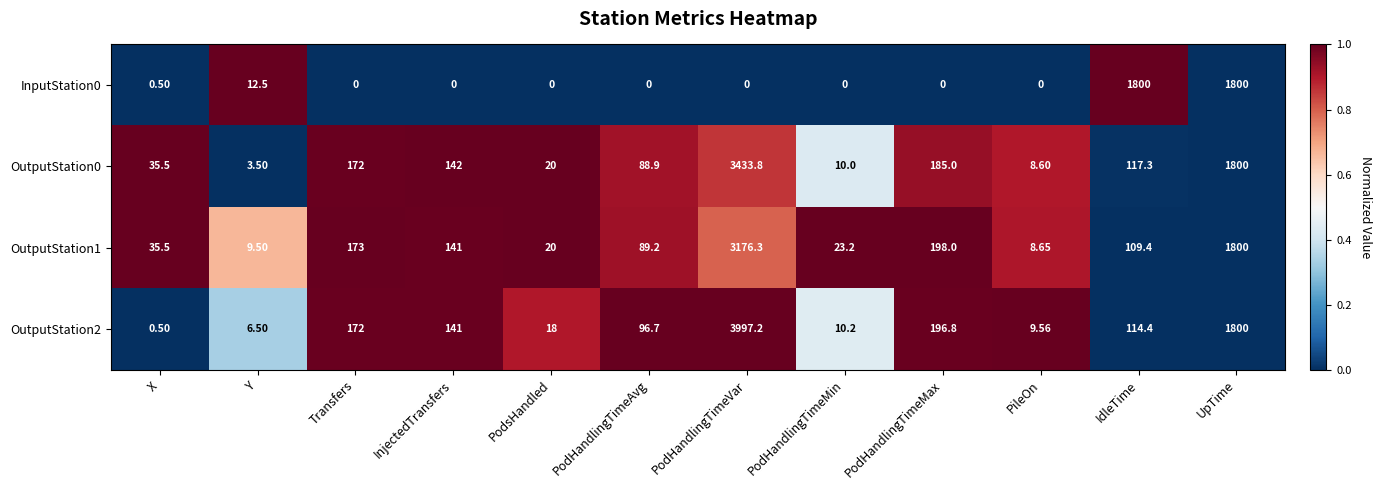

At which category is the sum across all series the highest?

PodHandlingTimeVar